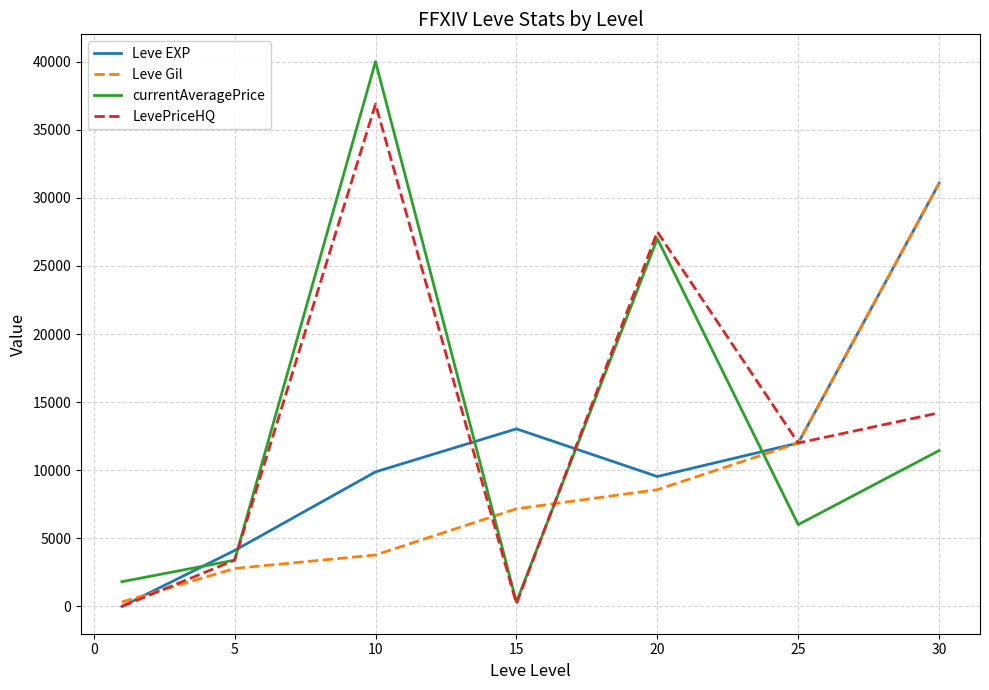

What is the maximum value shown in the chart?

40000